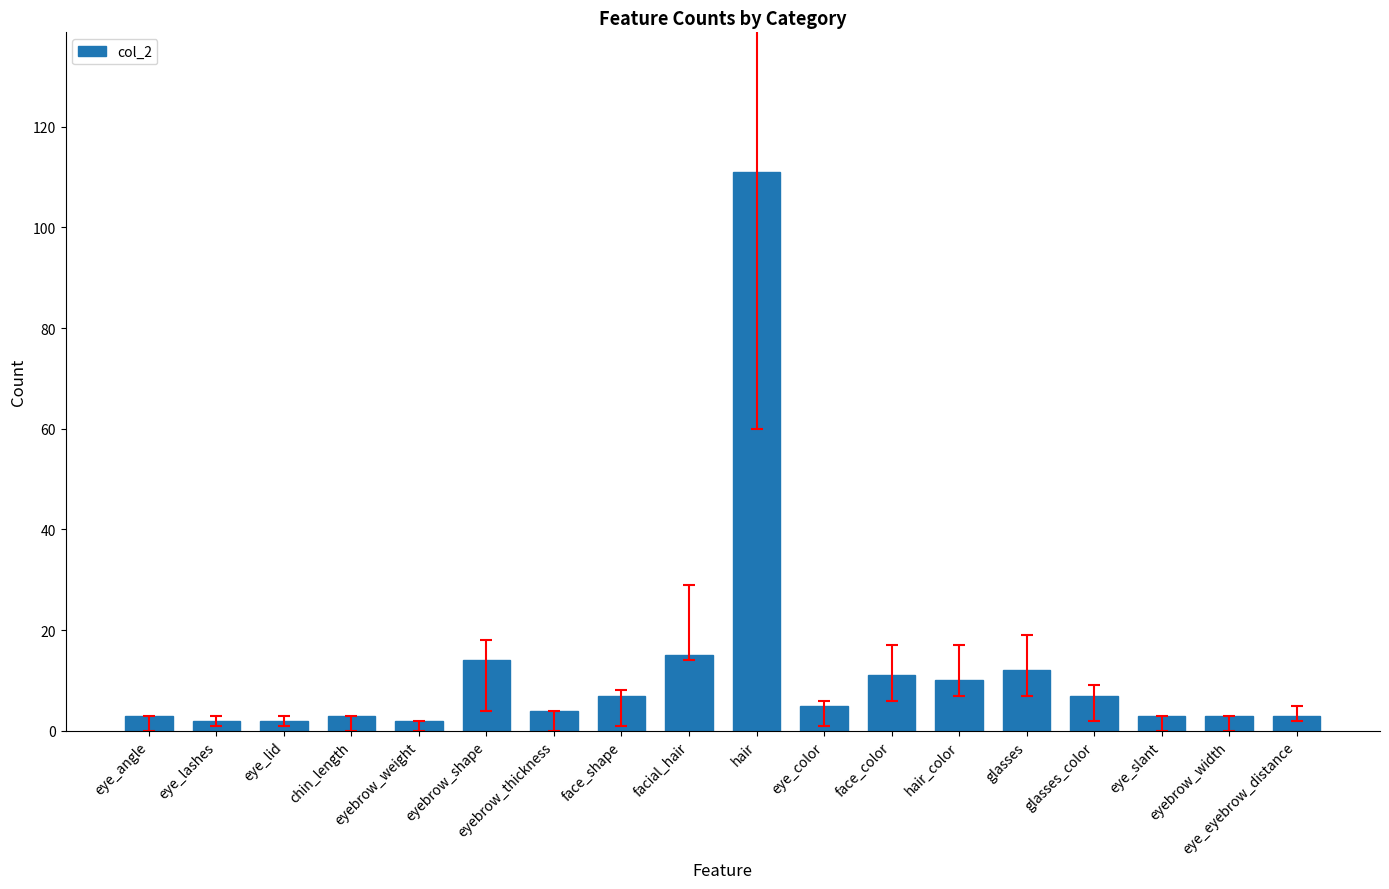

What is the maximum value shown in the chart?

111